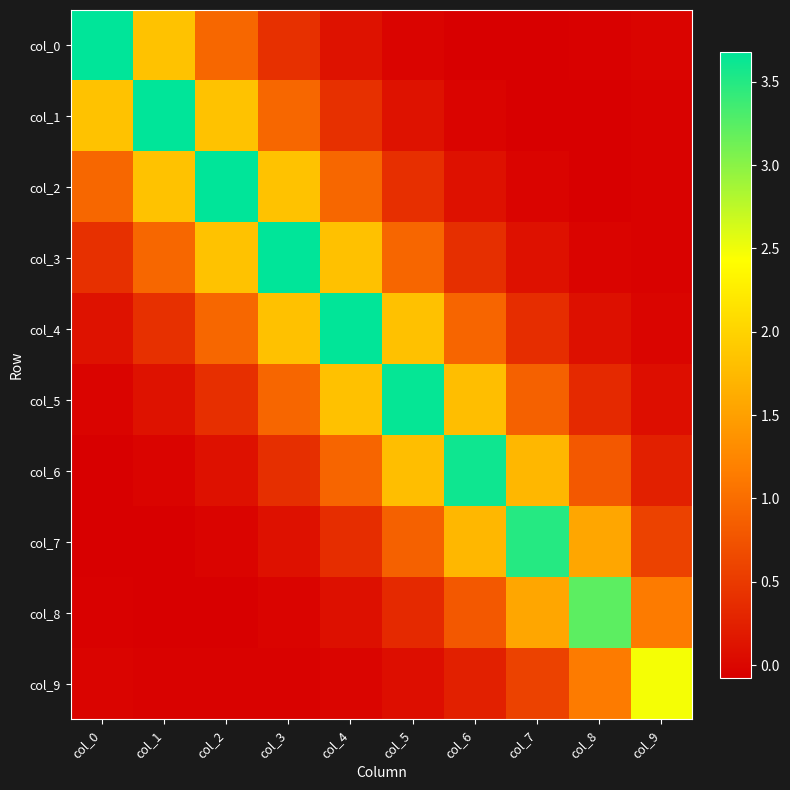

Reading right to left, what are all the values shown in this chart?

col_0: col_9=-0.0	col_8=-0.1	col_7=-0.1	col_6=-0.1	col_5=-0.0	col_4=0.1	col_3=0.4	col_2=0.9	col_1=1.8	col_0=3.7
col_1: col_9=-0.0	col_8=-0.1	col_7=-0.1	col_6=-0.0	col_5=0.1	col_4=0.4	col_3=0.9	col_2=1.8	col_1=3.7	col_0=1.8
col_2: col_9=-0.1	col_8=-0.1	col_7=-0.0	col_6=0.1	col_5=0.4	col_4=0.9	col_3=1.8	col_2=3.7	col_1=1.8	col_0=0.9
col_3: col_9=-0.0	col_8=-0.0	col_7=0.1	col_6=0.4	col_5=0.9	col_4=1.8	col_3=3.7	col_2=1.8	col_1=0.9	col_0=0.4
col_4: col_9=-0.0	col_8=0.1	col_7=0.4	col_6=0.9	col_5=1.8	col_4=3.7	col_3=1.8	col_2=0.9	col_1=0.4	col_0=0.1
col_5: col_9=0.1	col_8=0.3	col_7=0.9	col_6=1.8	col_5=3.6	col_4=1.8	col_3=0.9	col_2=0.4	col_1=0.1	col_0=-0.0
col_6: col_9=0.2	col_8=0.8	col_7=1.7	col_6=3.6	col_5=1.8	col_4=0.9	col_3=0.4	col_2=0.1	col_1=-0.0	col_0=-0.1
col_7: col_9=0.6	col_8=1.6	col_7=3.5	col_6=1.7	col_5=0.9	col_4=0.4	col_3=0.1	col_2=-0.0	col_1=-0.1	col_0=-0.1
col_8: col_9=1.1	col_8=3.2	col_7=1.6	col_6=0.8	col_5=0.3	col_4=0.1	col_3=-0.0	col_2=-0.1	col_1=-0.1	col_0=-0.1
col_9: col_9=2.5	col_8=1.1	col_7=0.6	col_6=0.2	col_5=0.1	col_4=-0.0	col_3=-0.0	col_2=-0.1	col_1=-0.0	col_0=-0.0